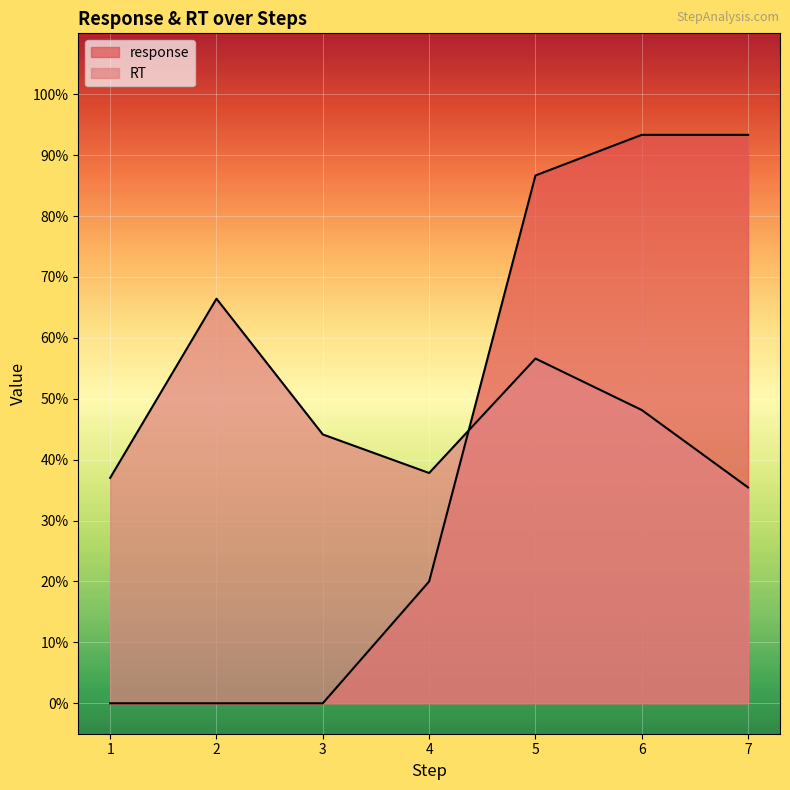

How many RT values are between 0 and 1?

7